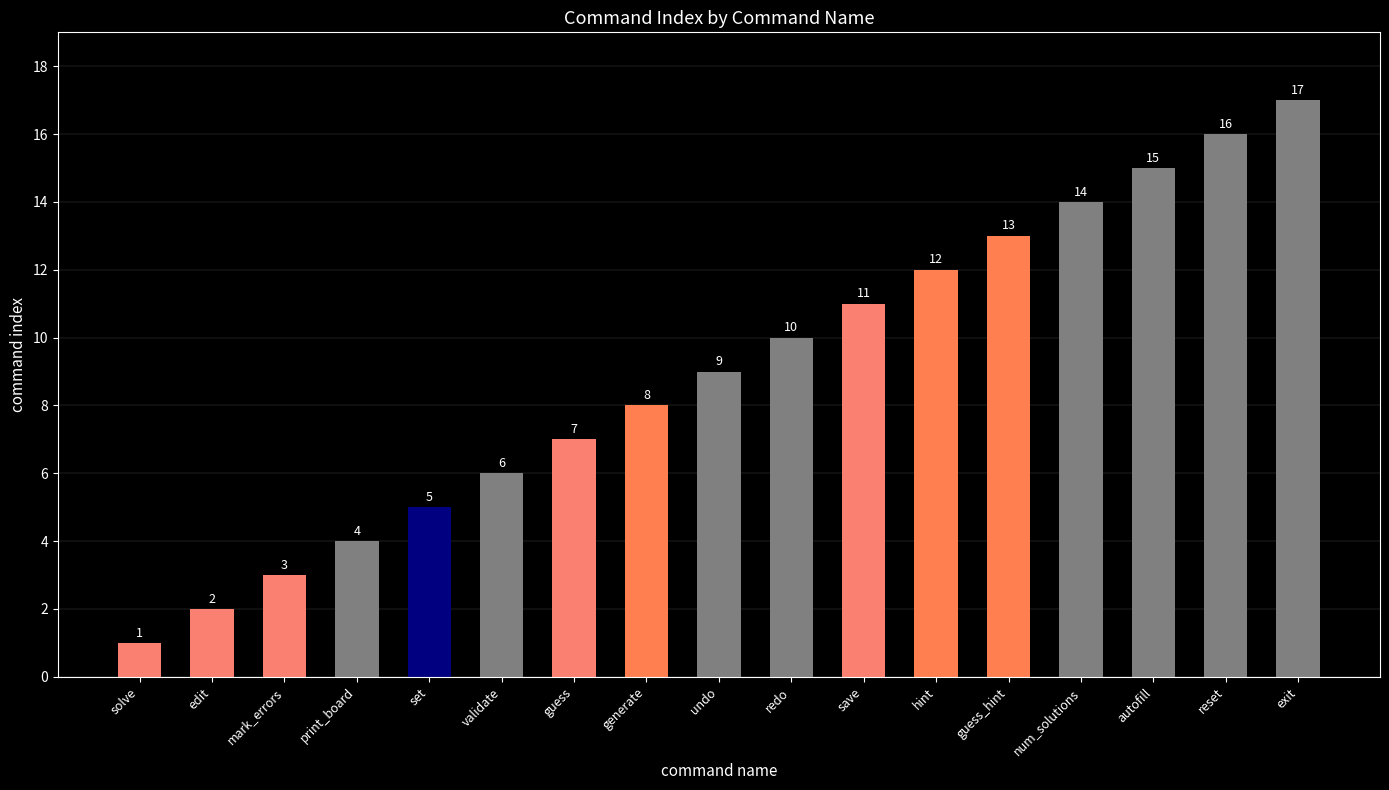

How many data points does each series have?

17